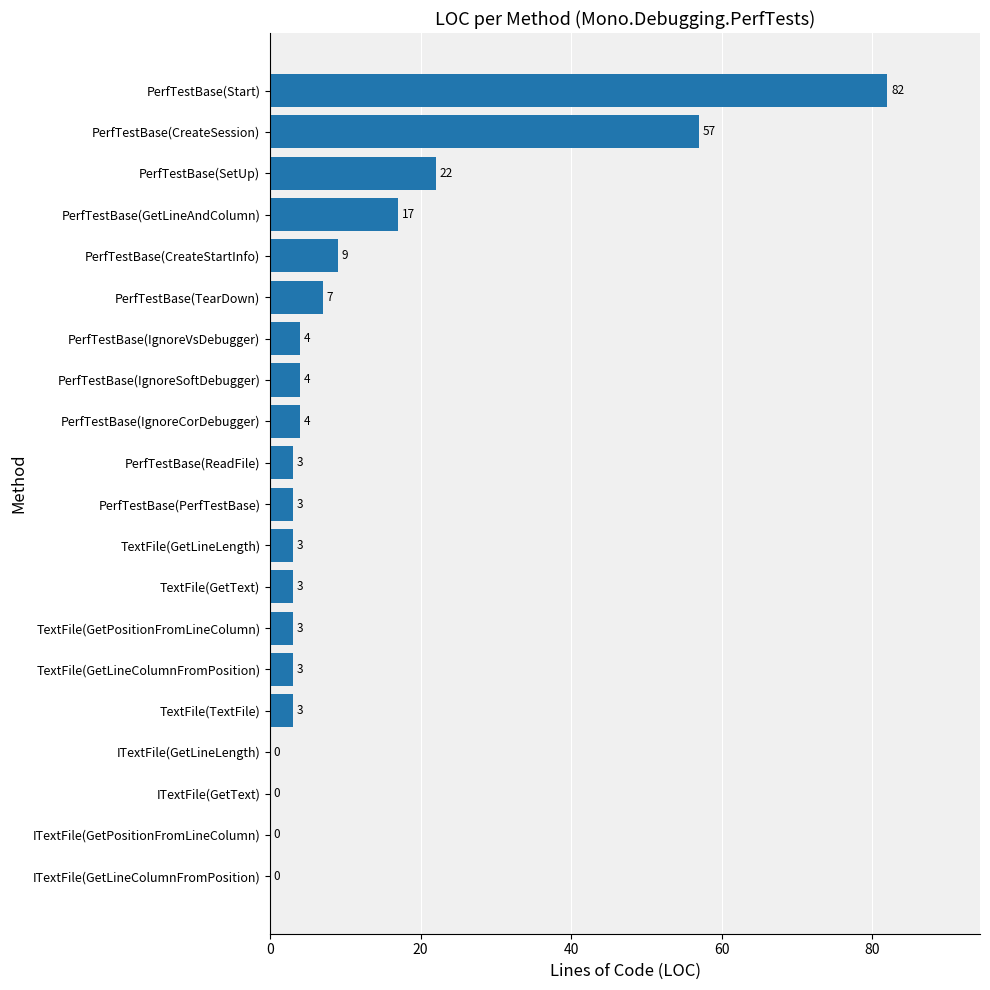

Are the bars horizontal?

Yes